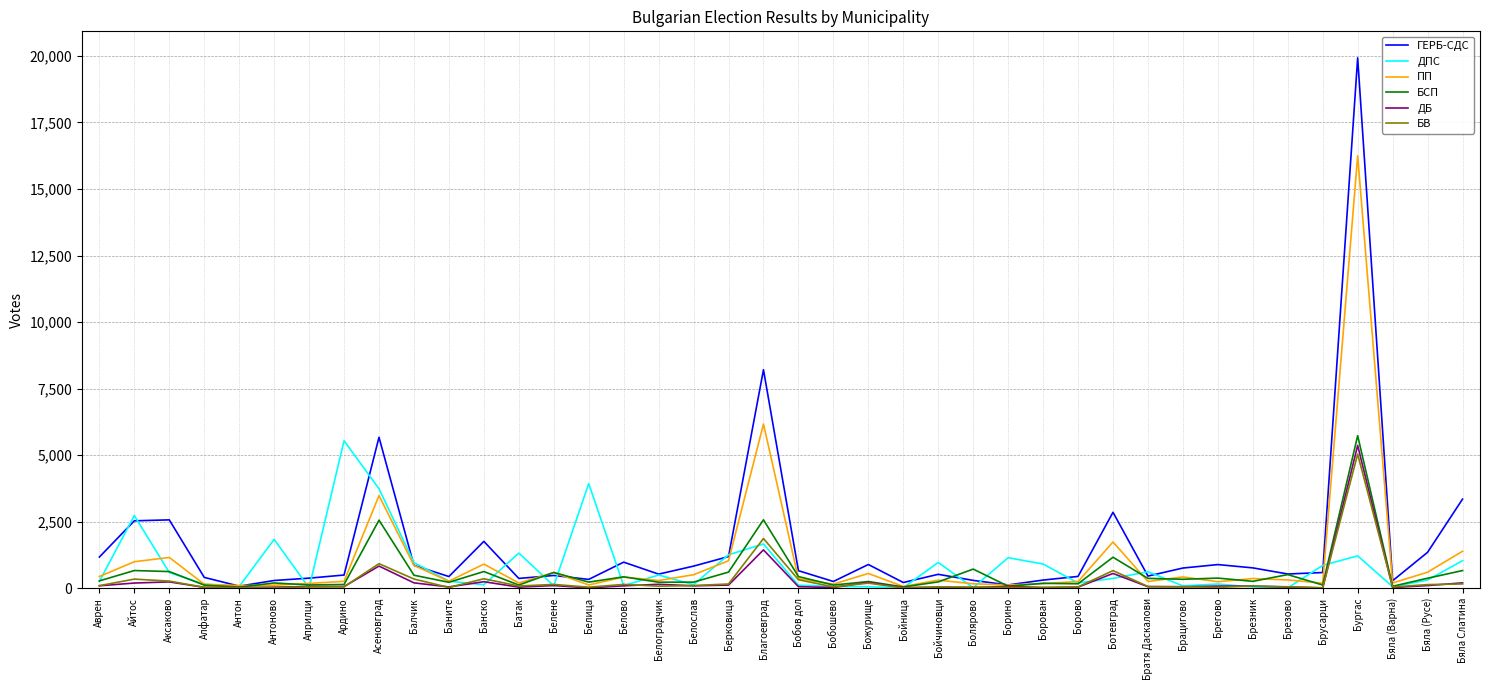

Which series has the largest range (max minus min)?

ГЕРБ-СДС